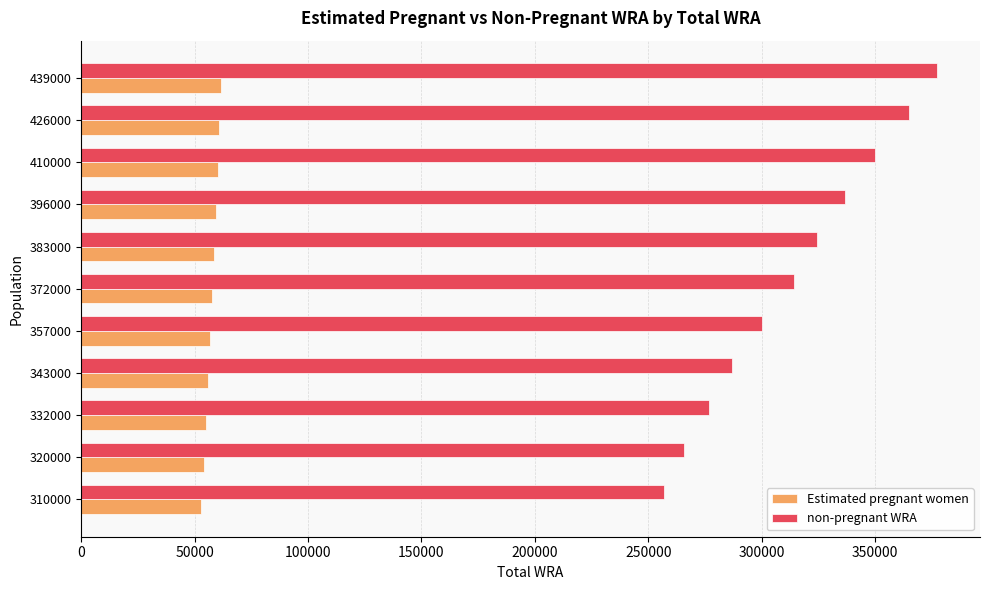

Which series has the largest range (max minus min)?

non-pregnant WRA